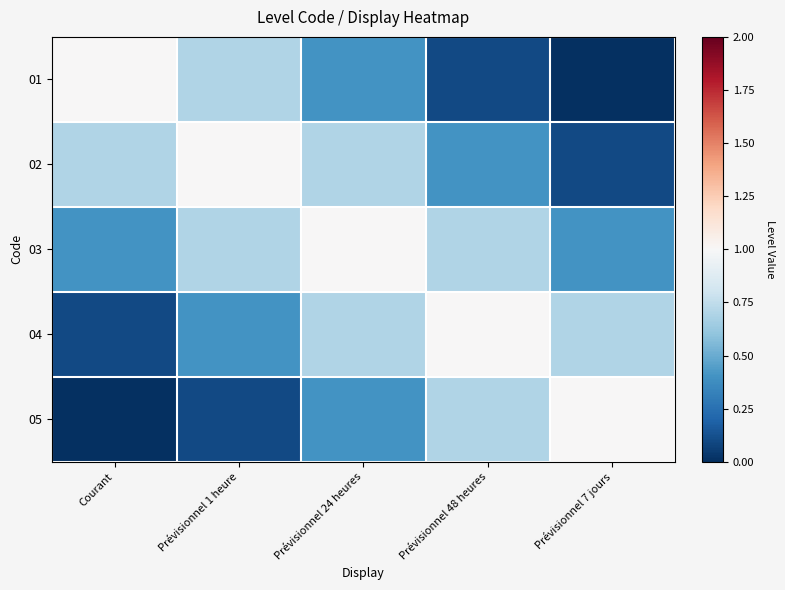

Which series has the largest total across all categories?

03